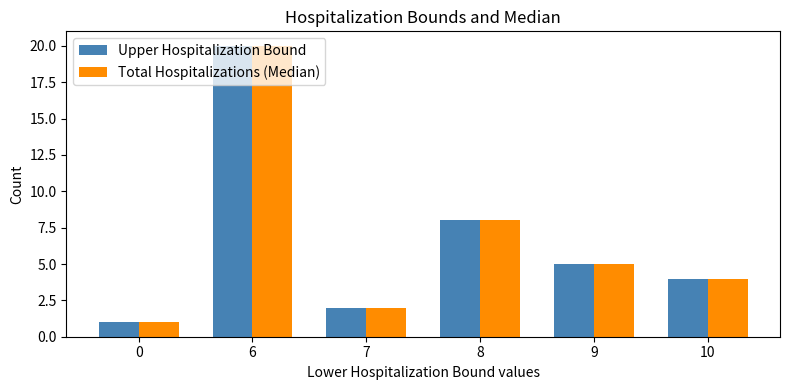

What are all the series names shown in the legend?

Upper Hospitalization Bound, Total Hospitalizations (Median)